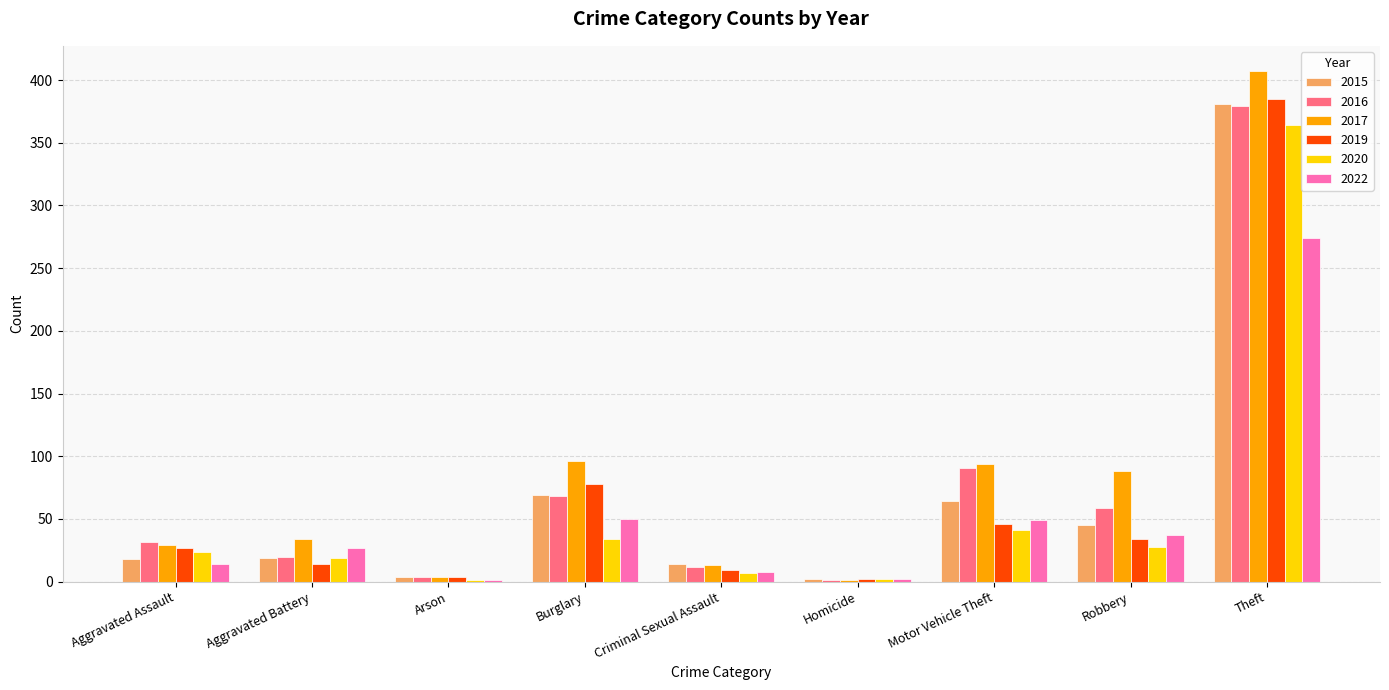

Which series changed the most between Robbery and Theft?

2019